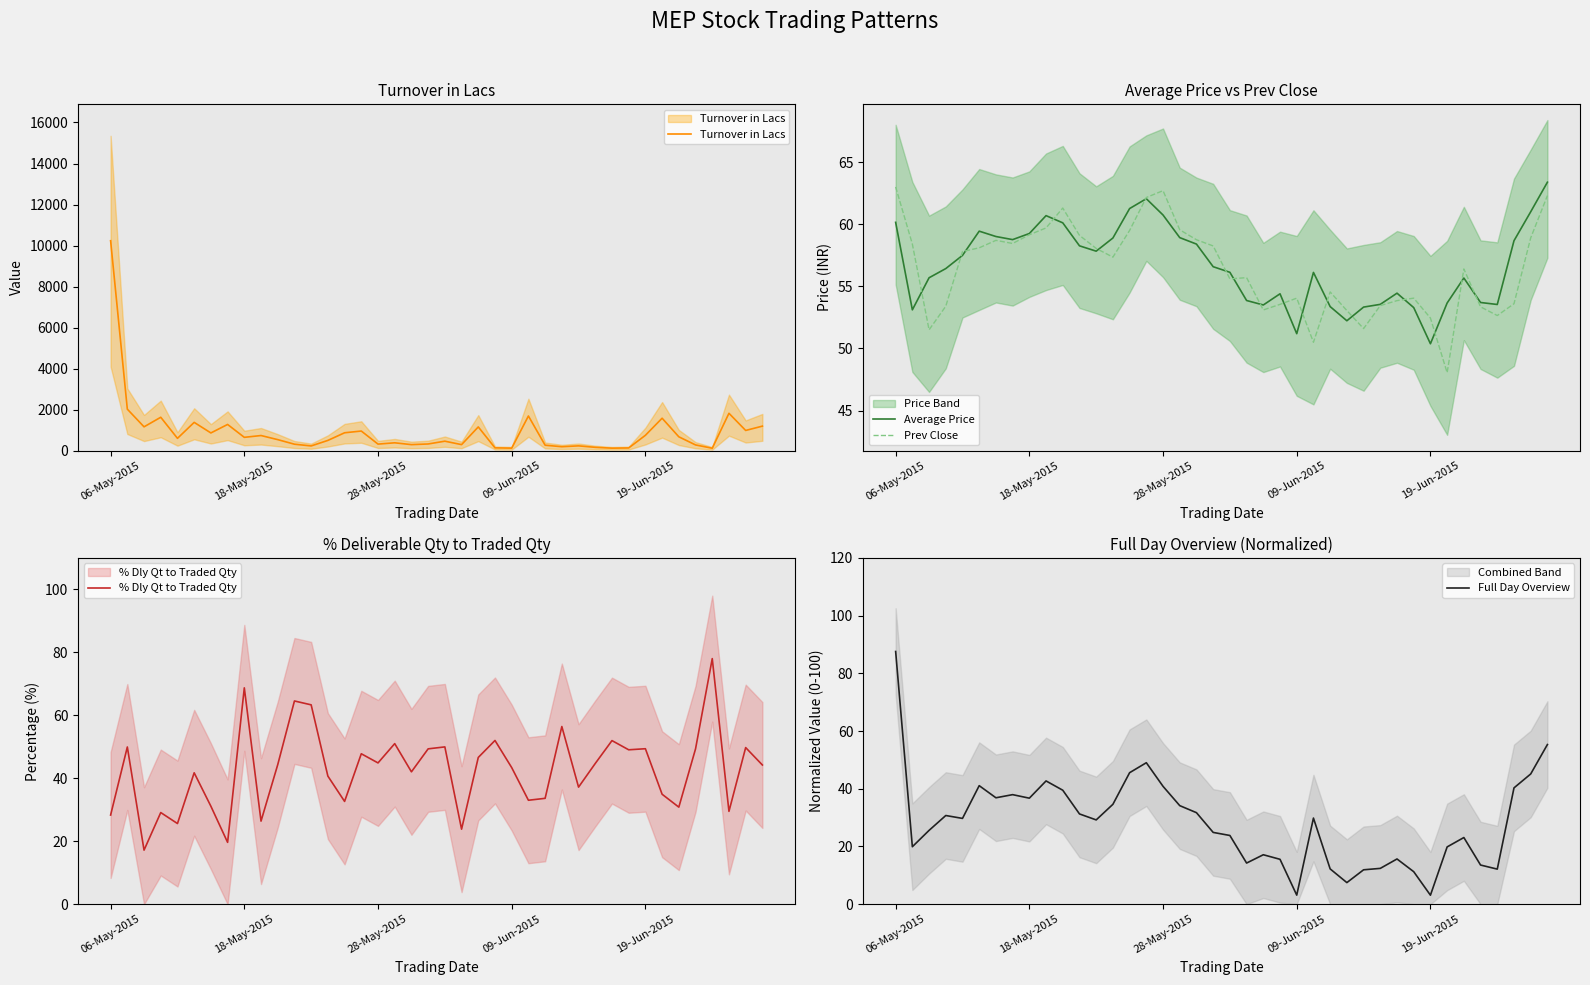

At how many categories does at least one series exceed 6132?

1